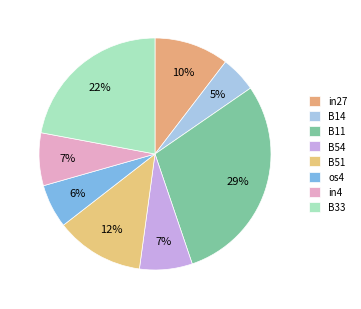

To the nearest percent, what percentage of the pie is B51?

12%